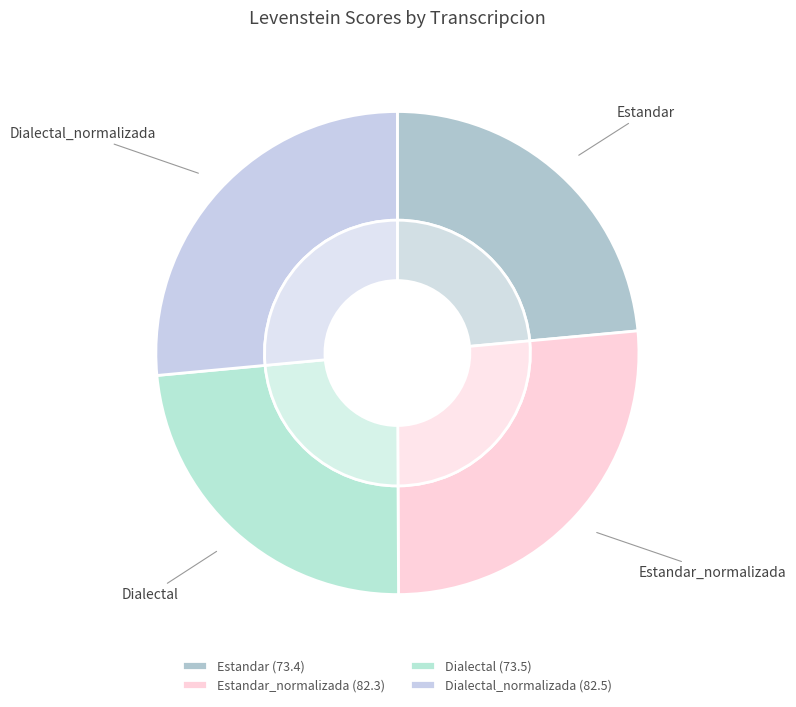

The Estandar_normalizada slice represents 26% of the pie. True or false?

True